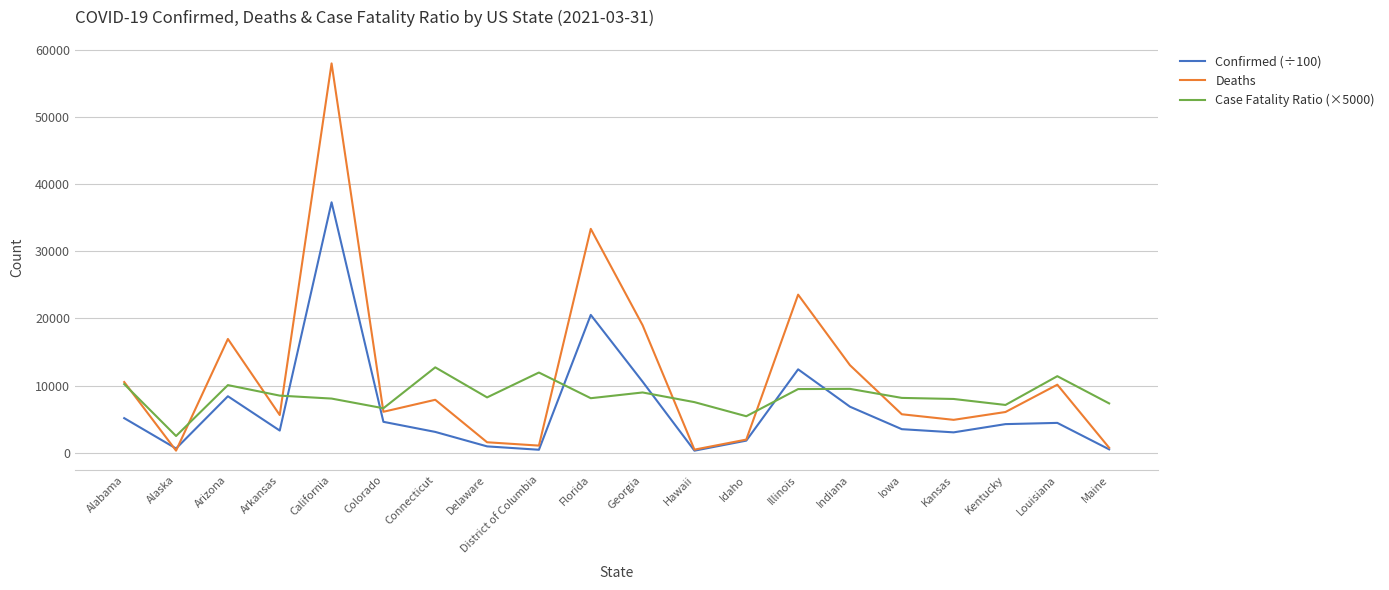

Between Idaho and Indiana, which series saw the biggest shift?

Deaths